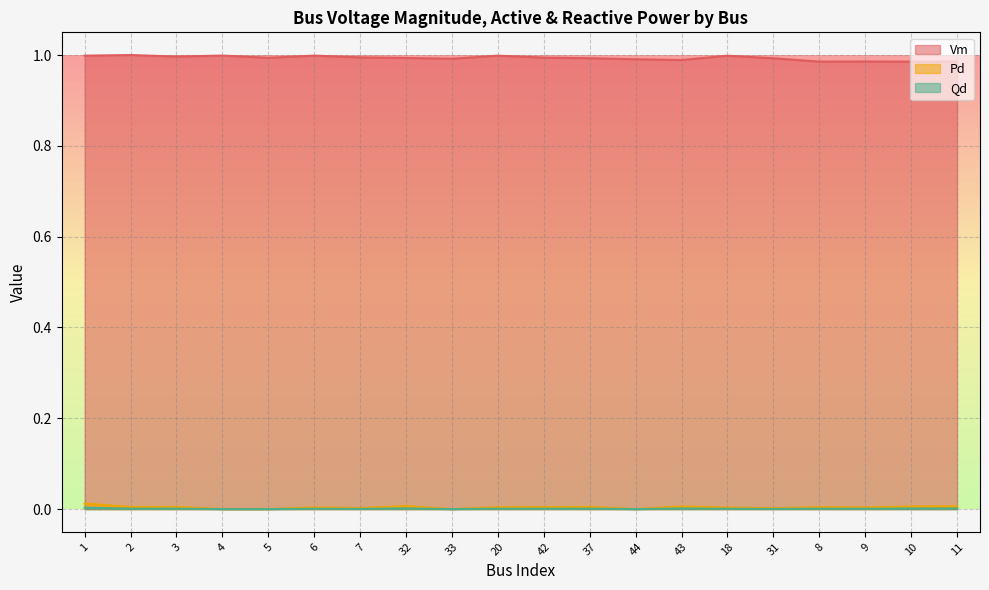

Reading left to right, list all the values displayed in this chart.

Vm: 1=1.0	2=1.0	3=1.0	4=1.0	5=1.0	6=1.0	7=1.0	32=1.0	33=1.0	20=1.0	42=1.0	37=1.0	44=1.0	43=1.0	18=1.0	31=1.0	8=1.0	9=1.0	10=1.0	11=1.0
Pd: 1=0.0	2=0.0	3=0.0	4=0.0	5=0.0	6=0.0	7=0.0	32=0.0	33=0.0	20=0.0	42=0.0	37=0.0	44=0.0	43=0.0	18=0.0	31=0.0	8=0.0	9=0.0	10=0.0	11=0.0
Qd: 1=0.0	2=0.0	3=0.0	4=0.0	5=0.0	6=0.0	7=0.0	32=0.0	33=0.0	20=0.0	42=0.0	37=0.0	44=0.0	43=0.0	18=0.0	31=0.0	8=0.0	9=0.0	10=0.0	11=0.0